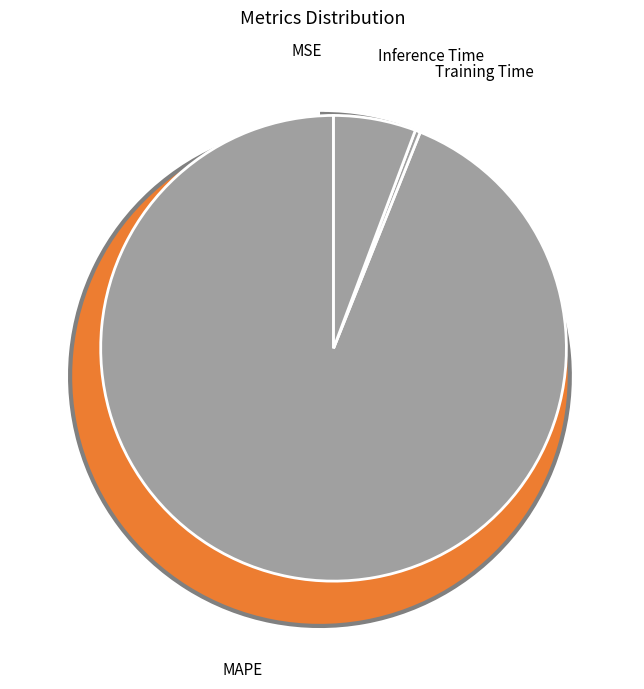

To the nearest percent, what is the average slice percentage?

25%